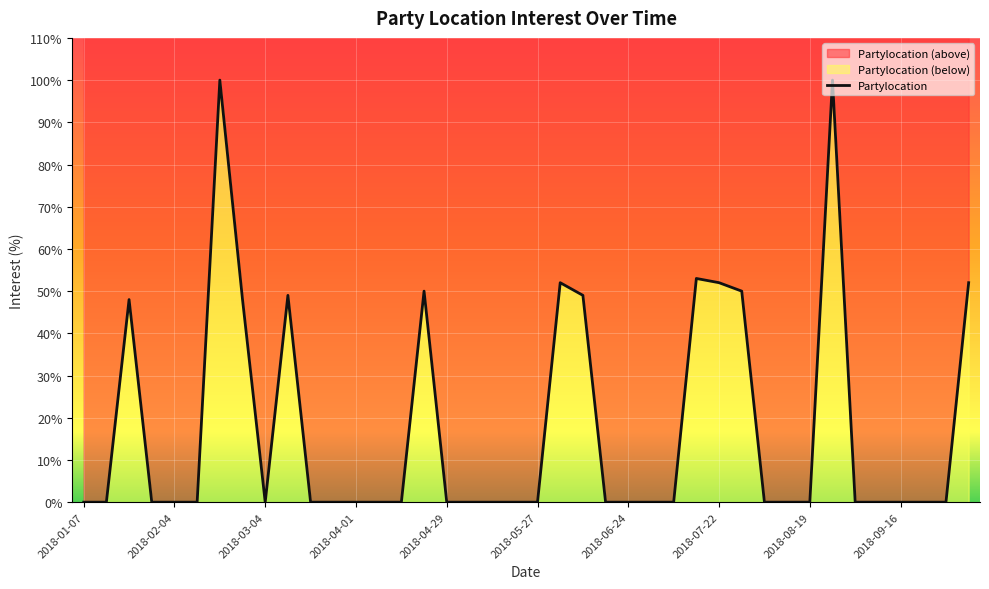

What value does the data have at 21, to the nearest 5?

50